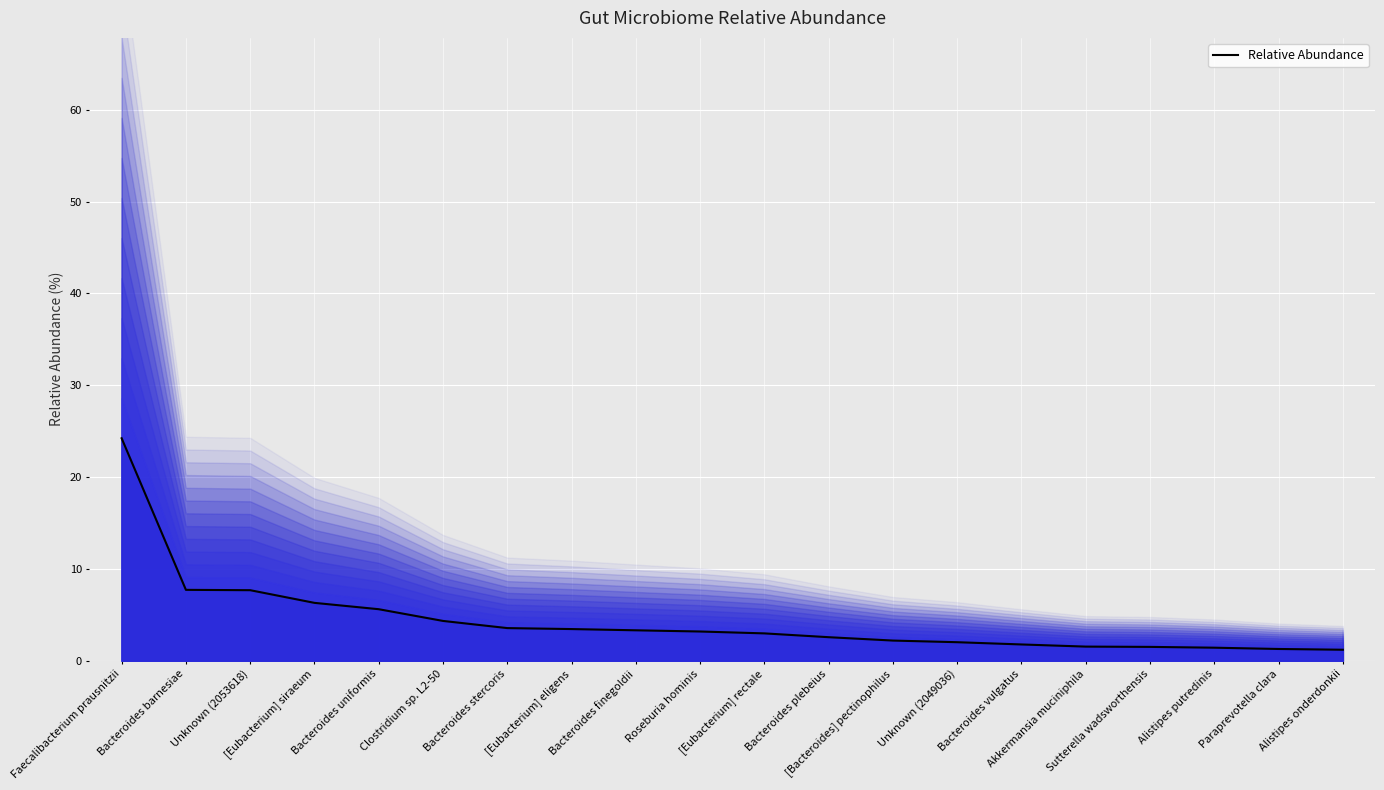

What is the ratio of the value at Sutterella wadsworthensis to the value at Akkermansia muciniphila?

1.0